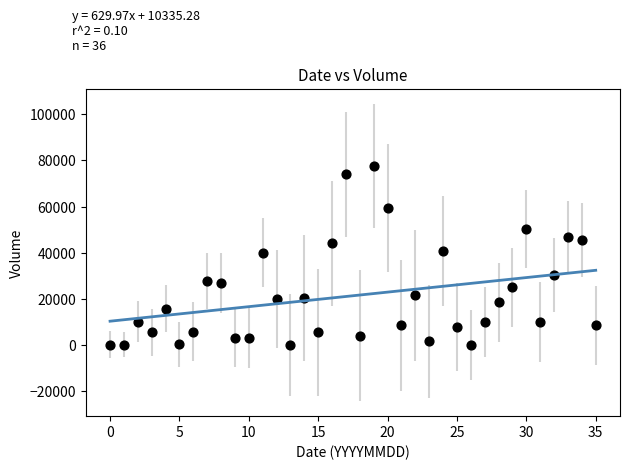

What is the range of Y values (max minus min)?

77505